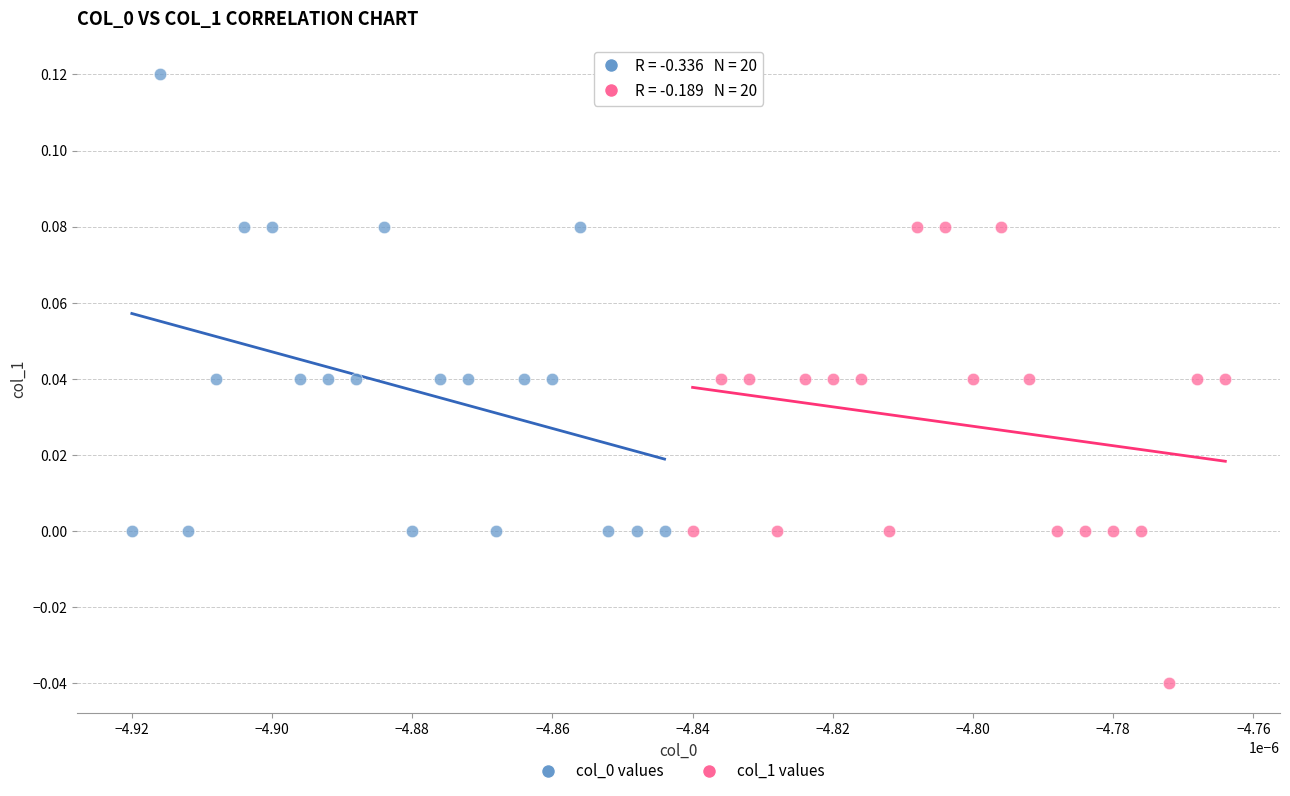

Which series contains the lowest Y value?

col_1 values